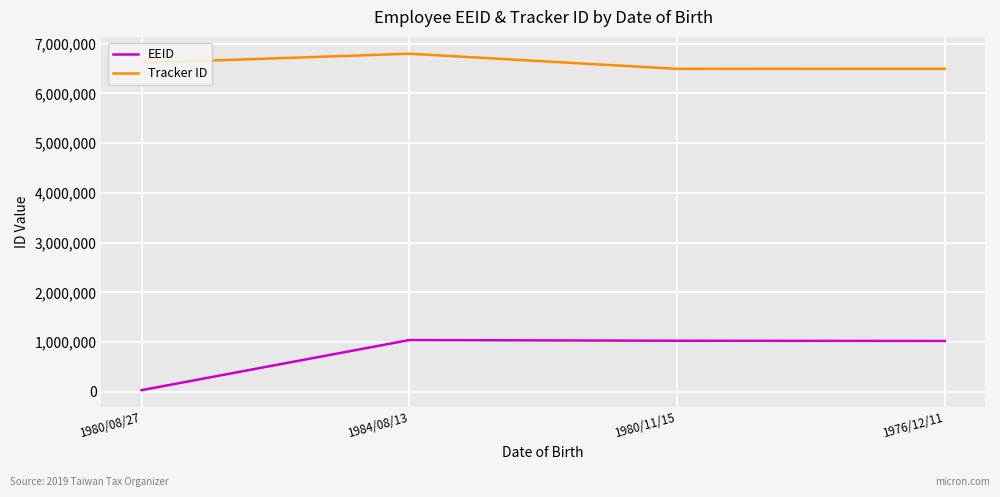

True or false: EEID and Tracker ID cross at least once.

False